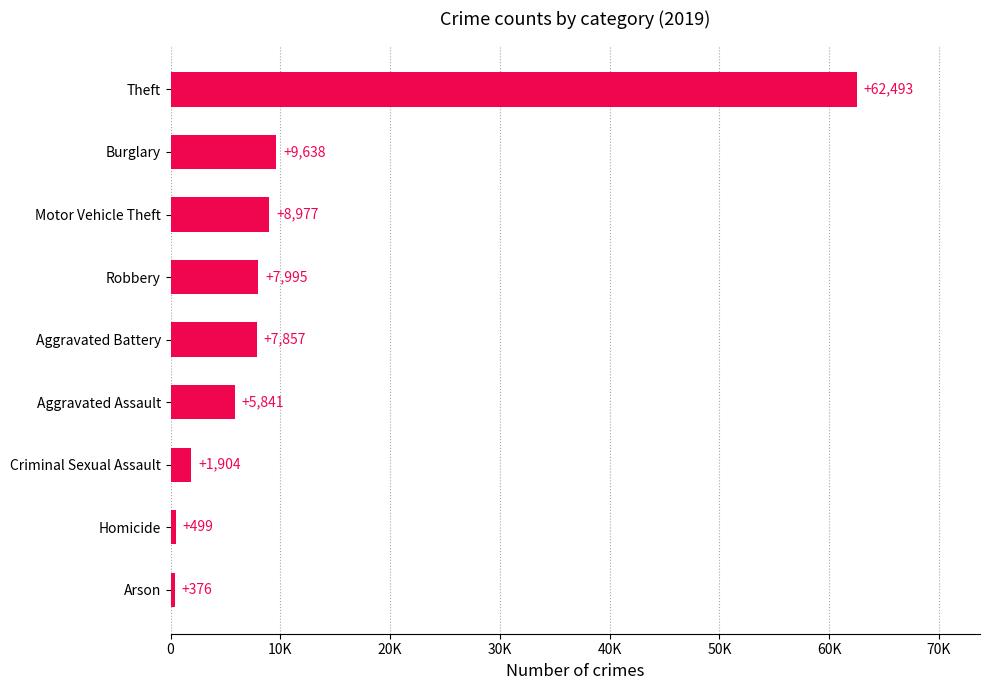

The chart shows a value of 376 at Arson. True or false?

True